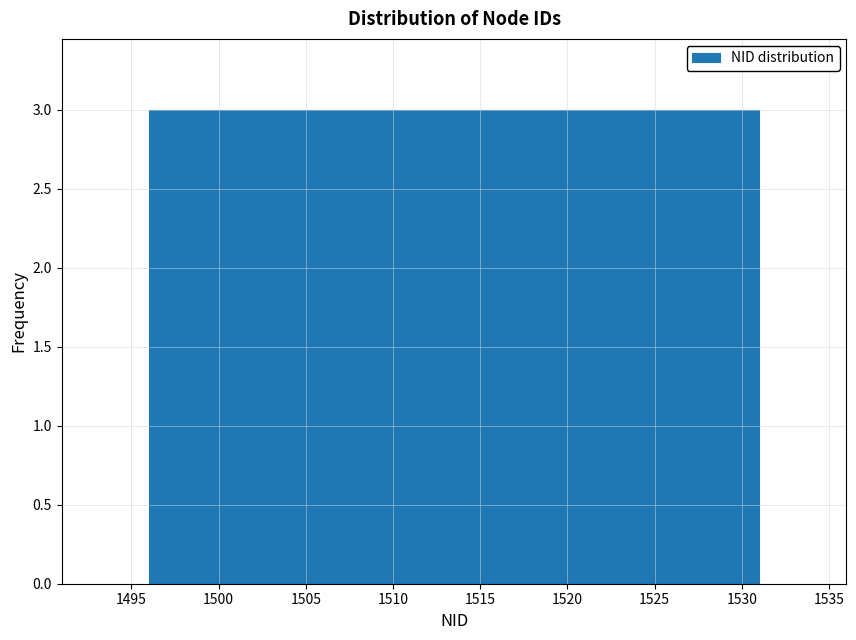

Reading left to right, transcribe this chart: for each bar, give the range it covers on the x-axis and its height. Neither the bar edges nor the heights are printed on the chart, so give them approximately, as read against the axes.

1496.0 to 1499.0: 3
1499.0 to 1502.0: 3
1502.0 to 1505.0: 3
1505.0 to 1507.5: 3
1507.5 to 1510.5: 3
1510.5 to 1513.5: 3
1513.5 to 1516.5: 3
1516.5 to 1519.5: 3
1519.5 to 1522.5: 3
1522.5 to 1525.0: 3
1525.0 to 1528.0: 3
1528.0 to 1531.0: 3